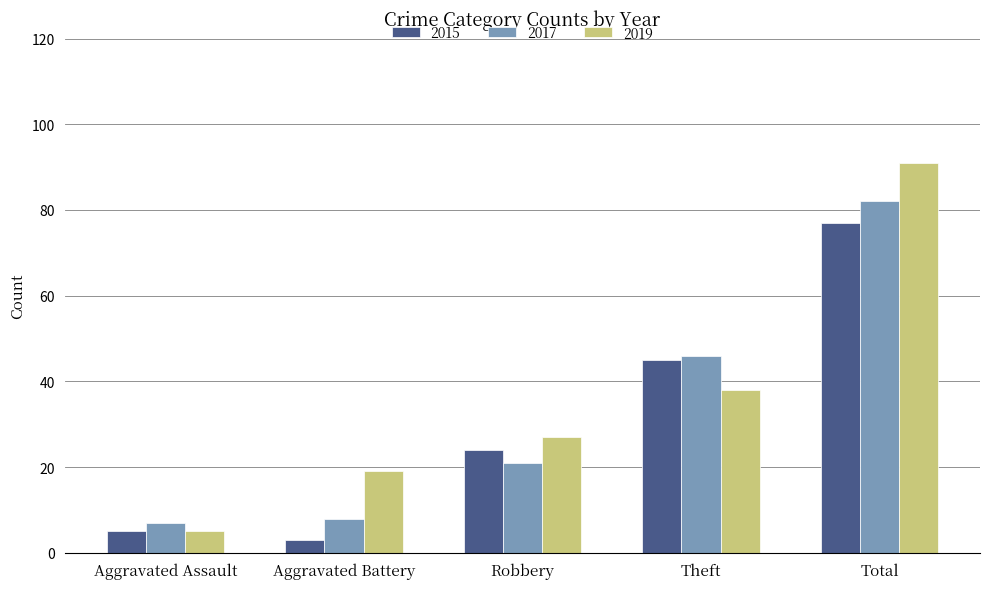

Is the value of 2015 at Robbery greater than the value of 2019 at Theft?

No